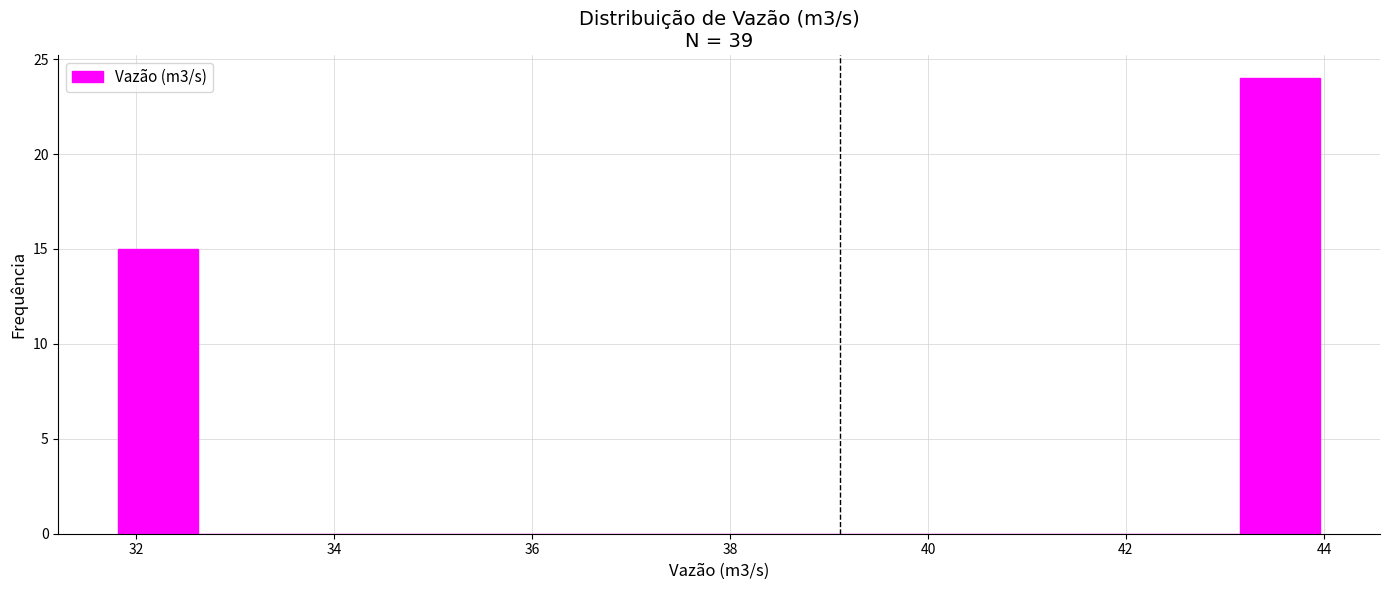

Reading left to right, transcribe this chart: for each bar, give the range it covers on the x-axis and its height. Neither the bar edges nor the heights are printed on the chart, so give them approximately, as read against the axes.

31.8 to 32.6: 15
32.6 to 33.4: 0
33.4 to 34.2: 0
34.2 to 35.0: 0
35.0 to 35.8: 0
35.8 to 36.6: 0
36.6 to 37.4: 0
37.4 to 38.2: 0
38.2 to 39.2: 0
39.2 to 40.0: 0
40.0 to 40.8: 0
40.8 to 41.6: 0
41.6 to 42.4: 0
42.4 to 43.2: 0
43.2 to 44.0: 24